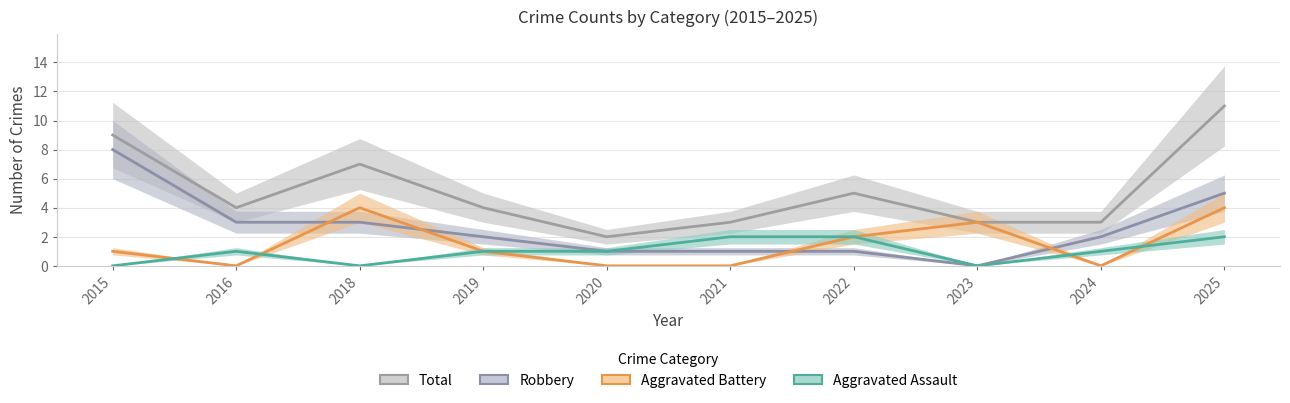

What is the approximate value of Robbery at 2024?

2